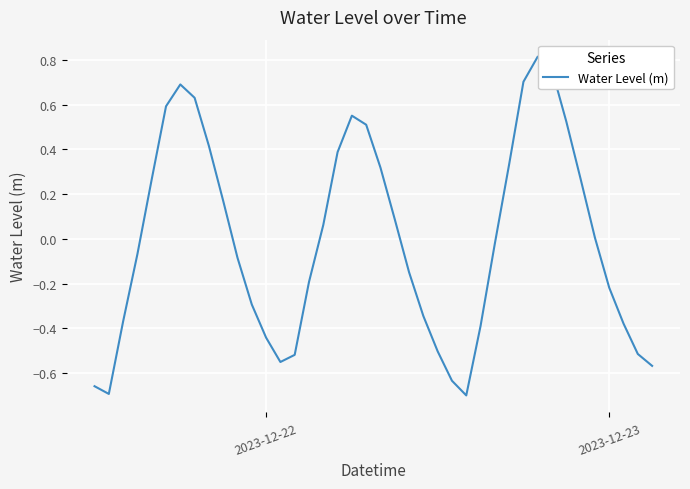

What is the difference between the maximum and minimum values?

1.5